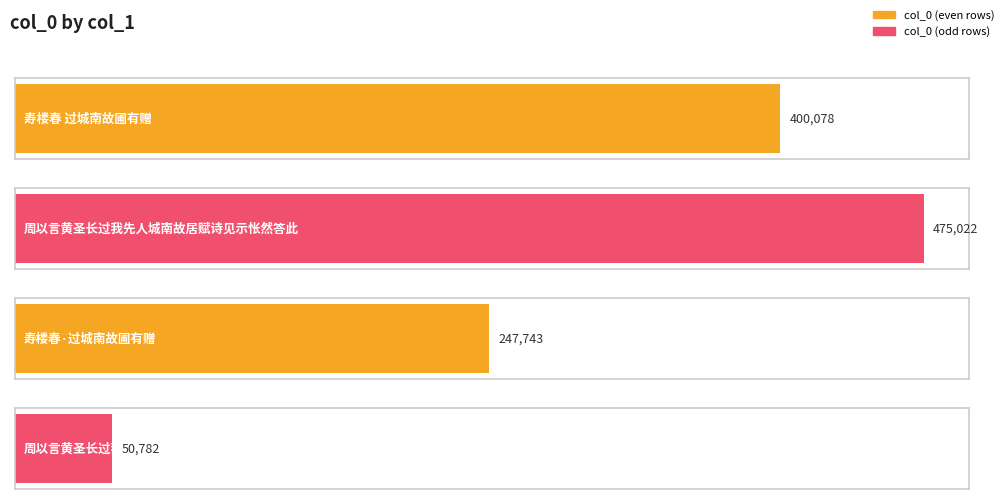

Reading right to left, what are all the values shown in this chart?

周以言黄圣长过我先人城南故居赋诗见示怅然=50782	寿楼春·过城南故圃有赠=247743	周以言黄圣长过我先人城南故居赋诗见示怅然答此=475022	寿楼春 过城南故圃有赠=400078